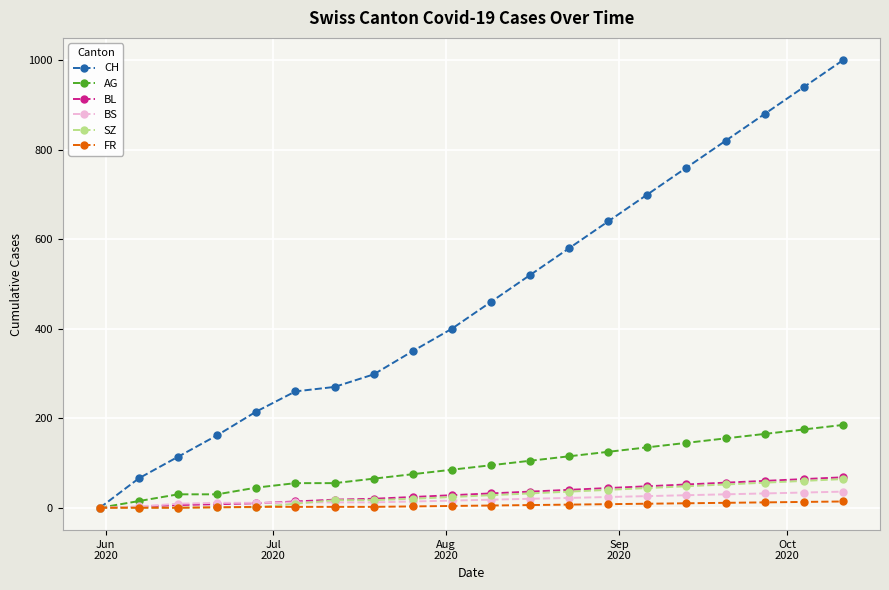

Which series has the largest total across all categories?

CH